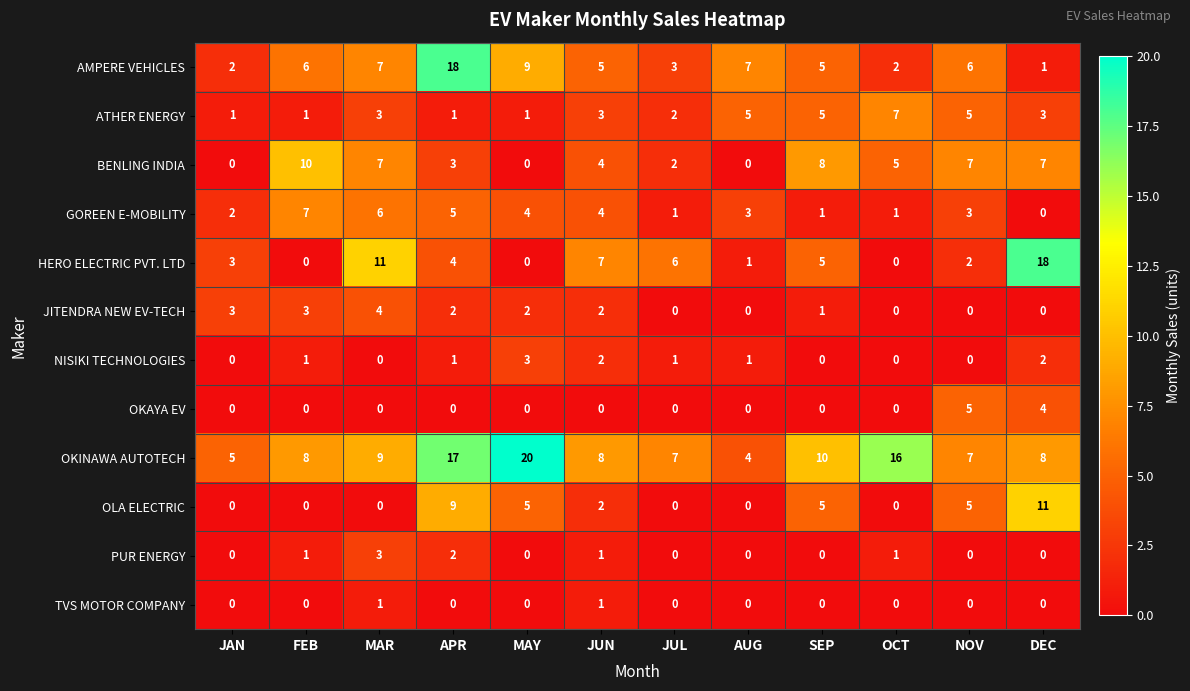

Which series has the largest total across all categories?

OKINAWA AUTOTECH